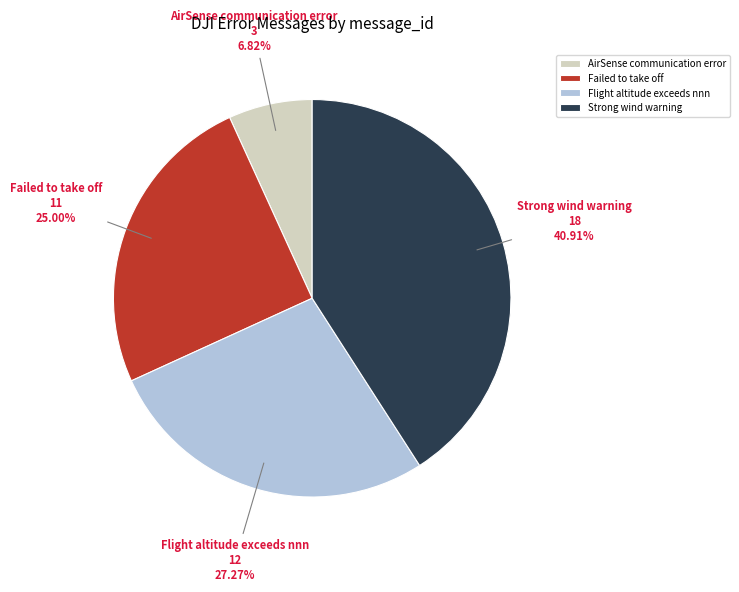

To the nearest percent, what is the average slice percentage?

25%